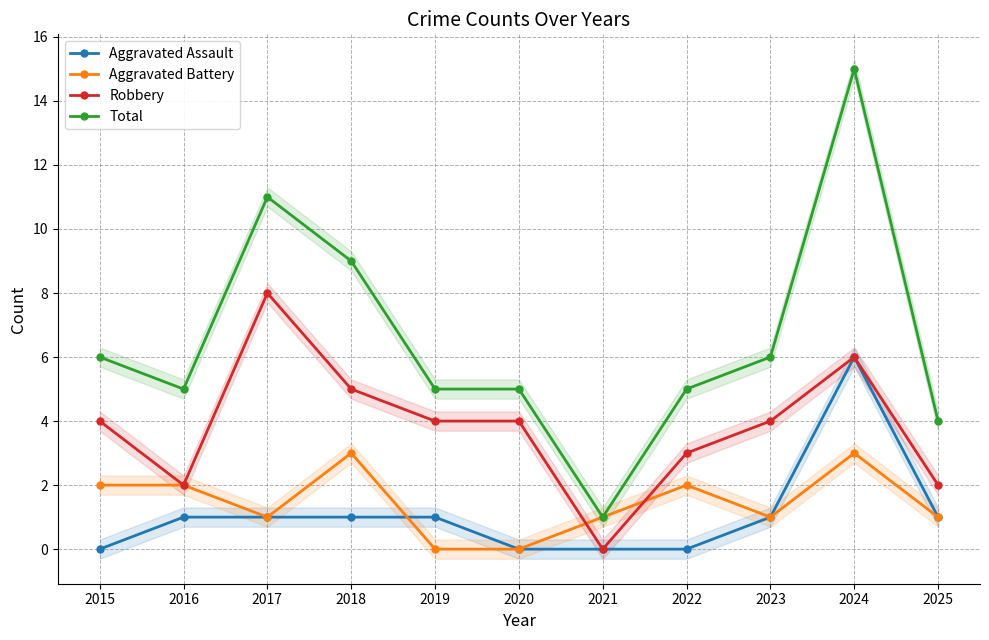

How many lines are shown in the chart?

4